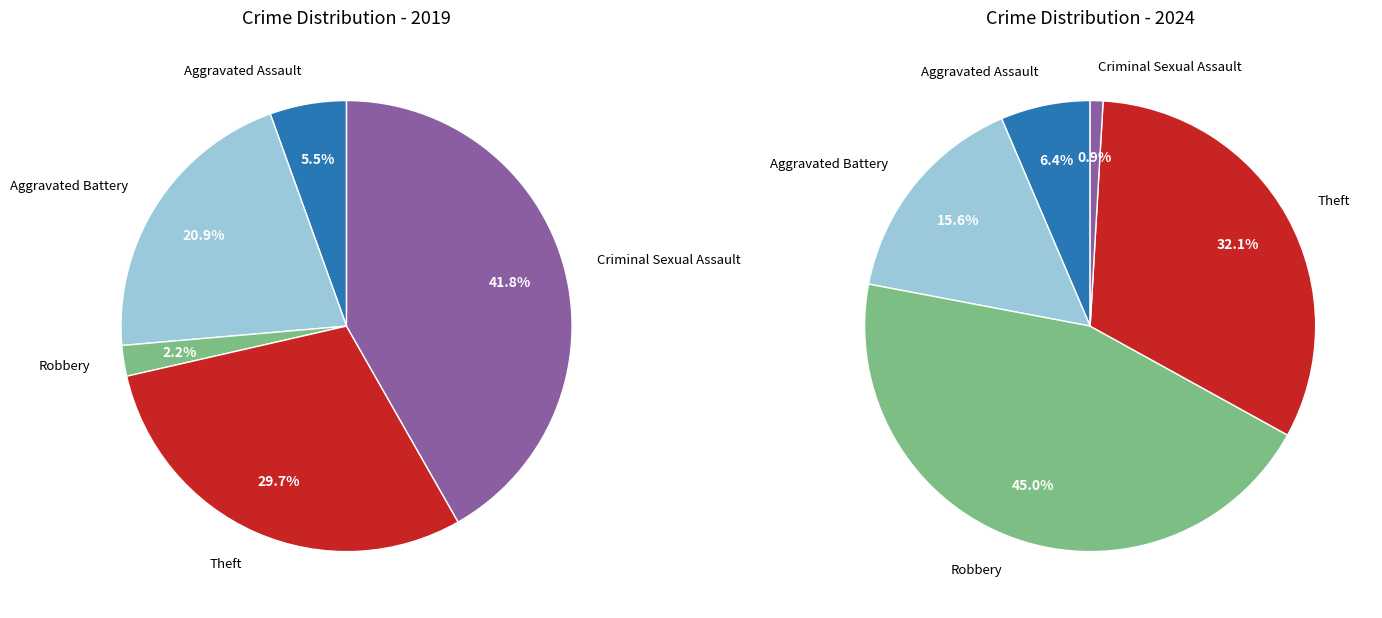

Which slice is the largest?

Robbery